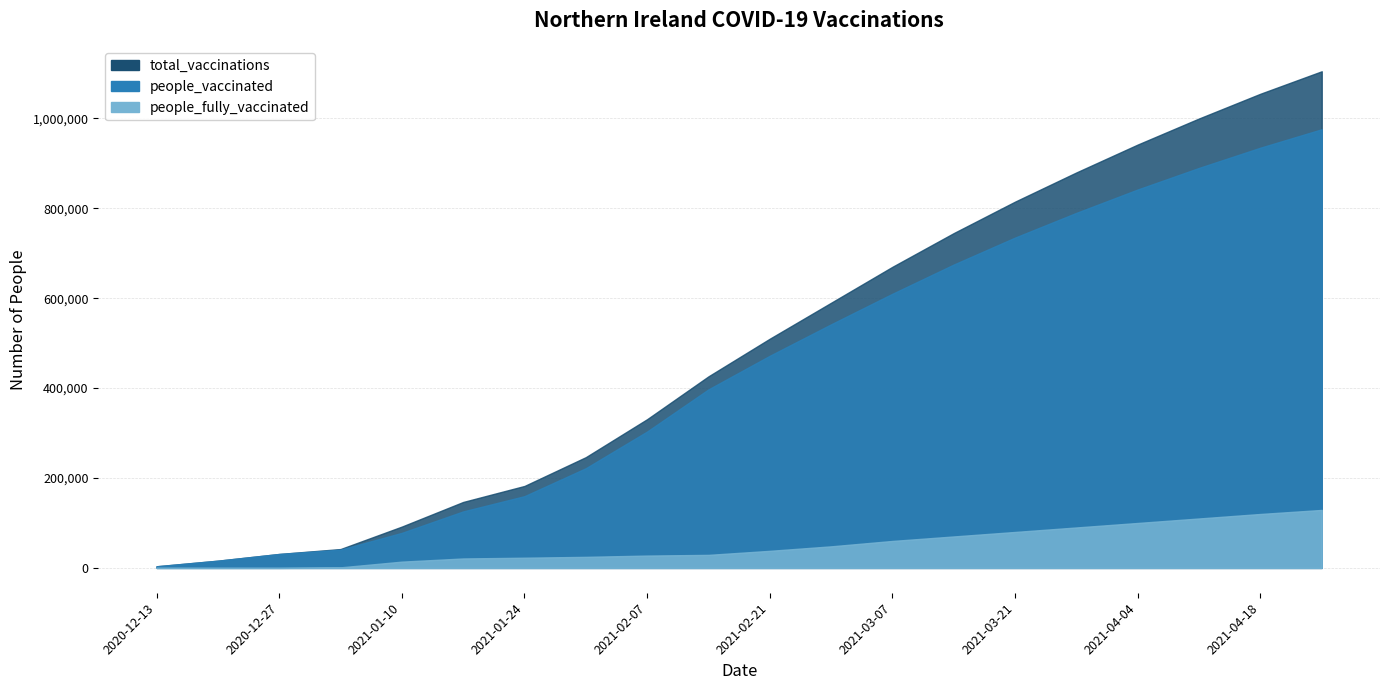

True or false: people_fully_vaccinated has a value of 192466 at 2021-04-25.

False